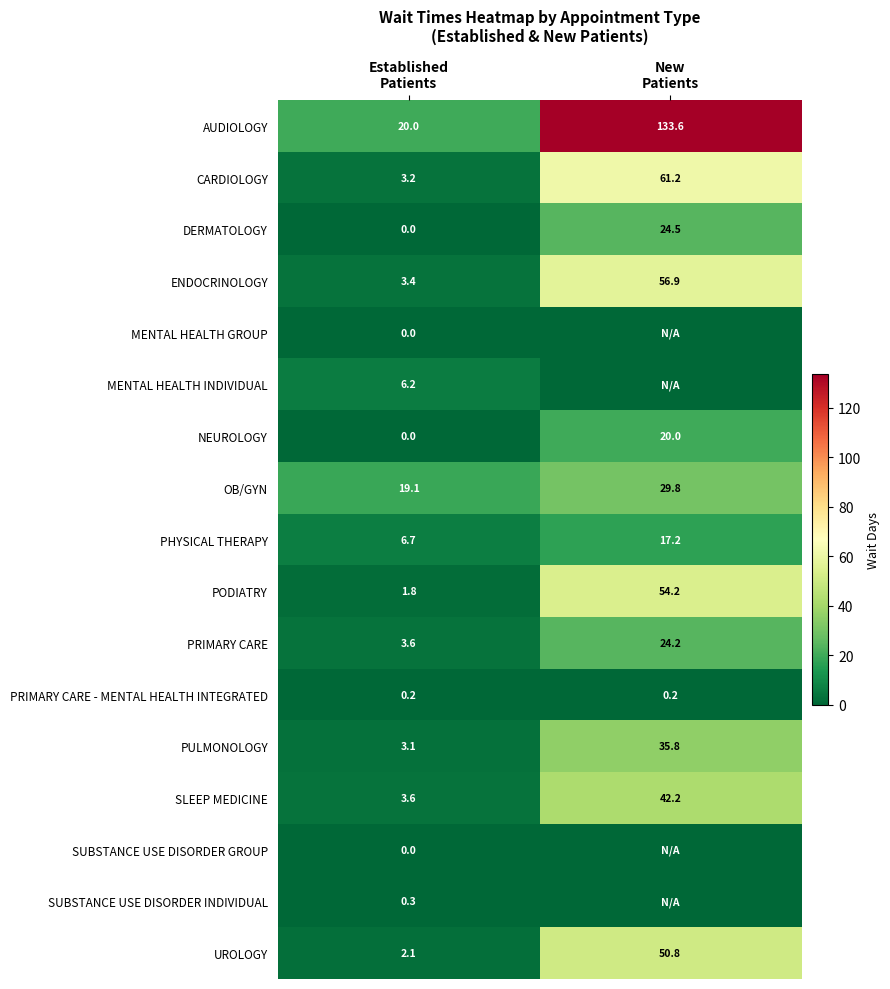

How many distinct data groups are displayed?

17